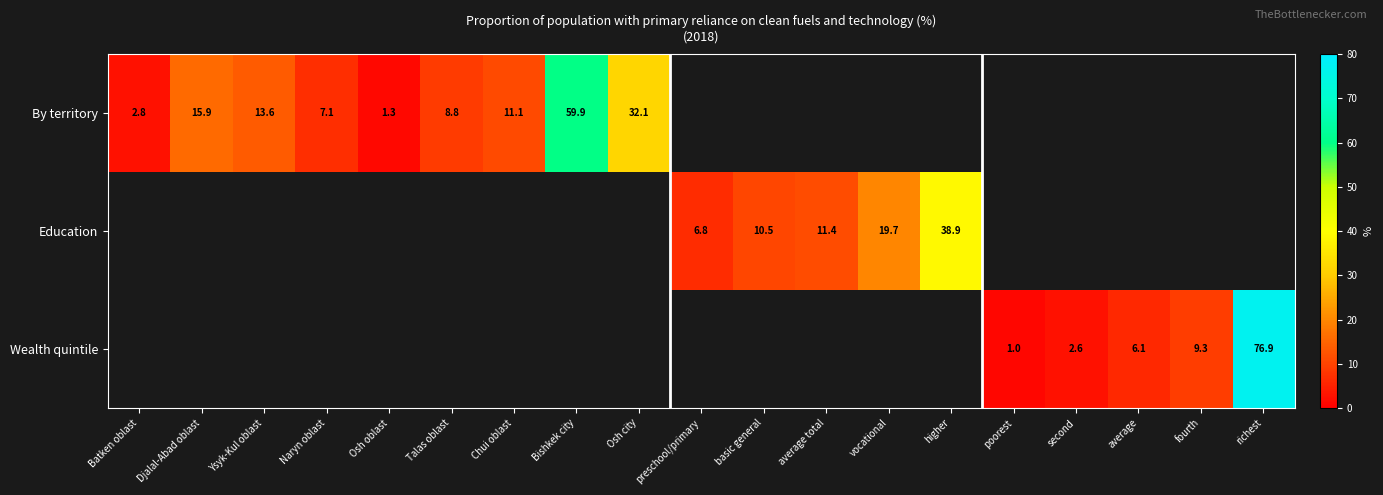

What is the smallest value displayed?

1.0